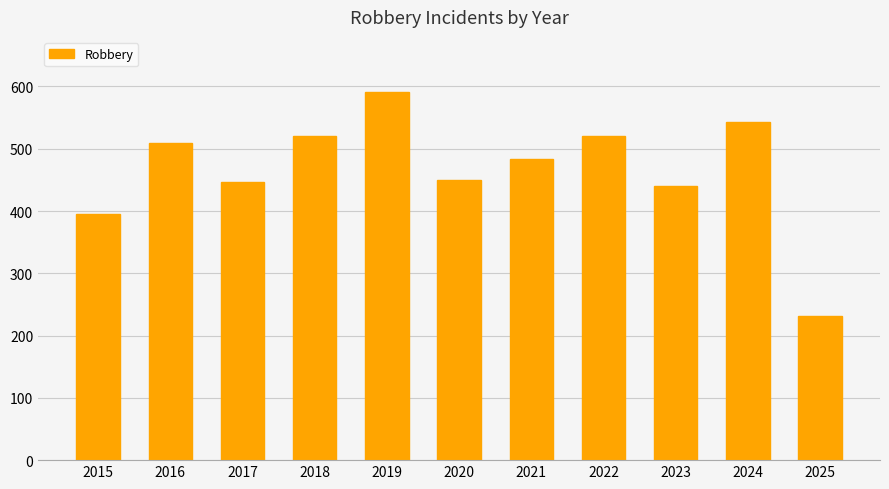

Where is the data nearest to the value 411?

2015